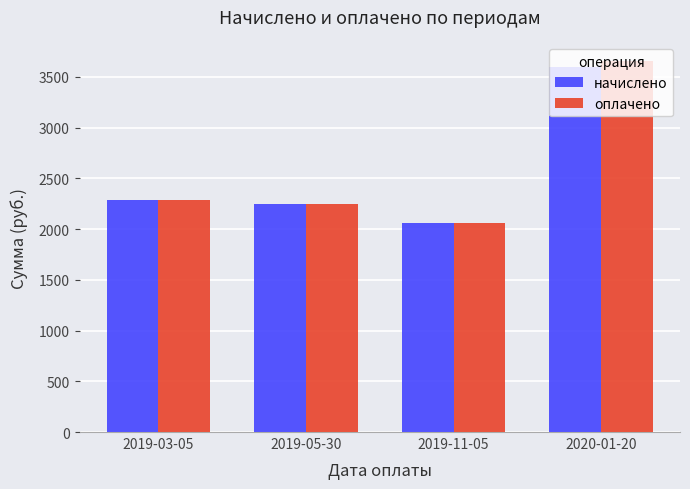

Reading left to right, what are all the values shown in this chart?

начислено: 2285.0	2243.9	2056.4	3592.0
оплачено: 2285.0	2243.9	2056.5	3656.0